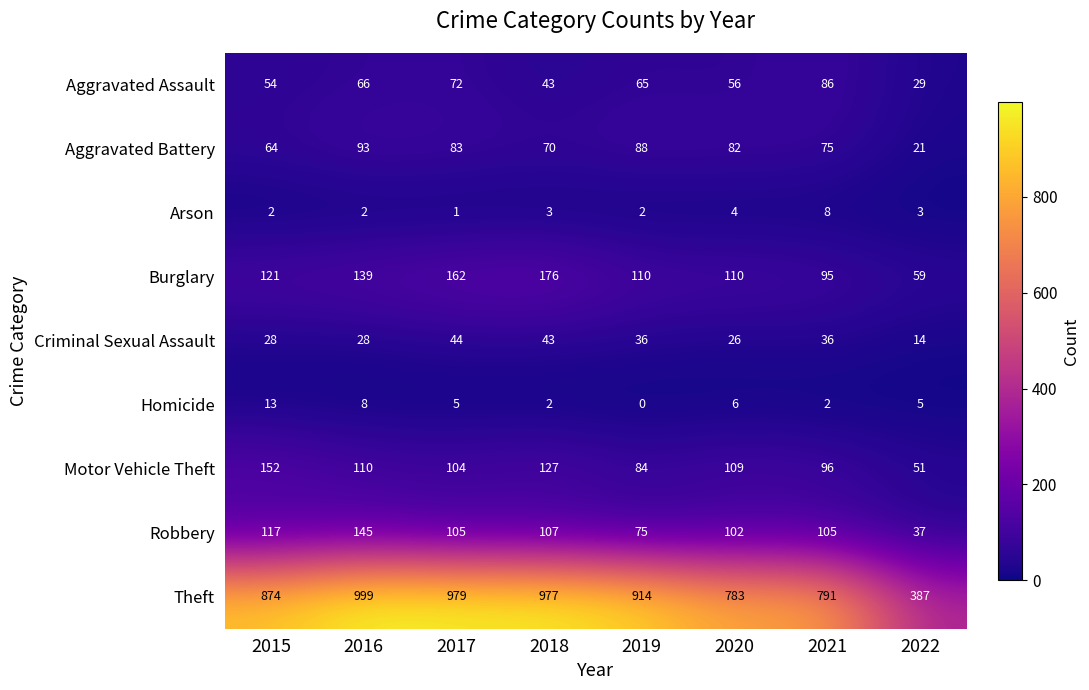

The Aggravated Battery series shows 62 at 2016. True or false?

False